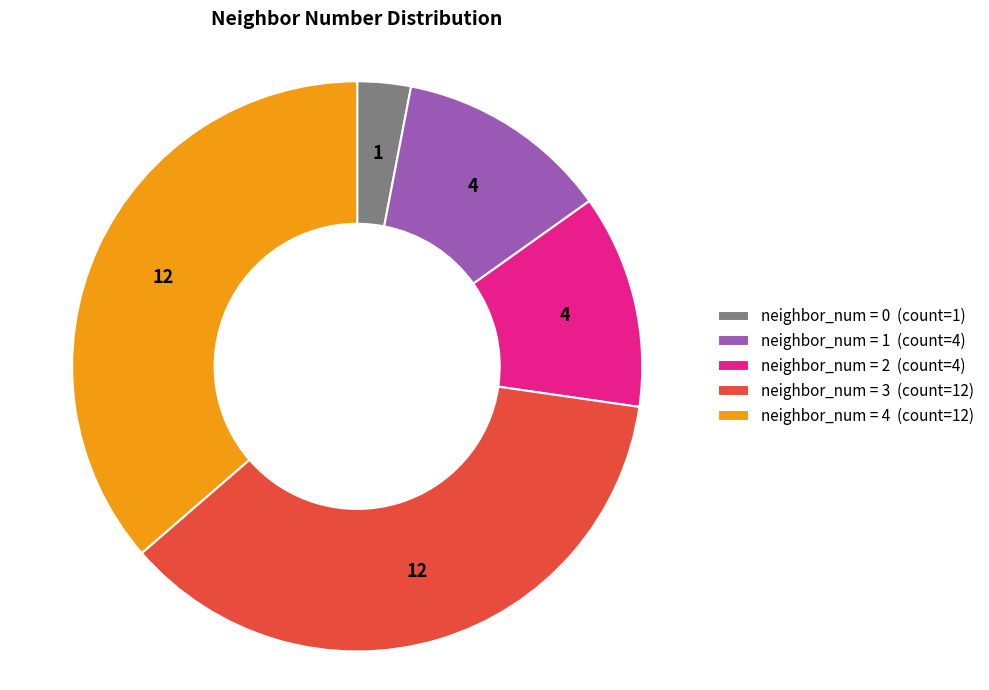

Is the sum of neighbor_num = 1 (count=4) and neighbor_num = 0 (count=1) greater than half?

No